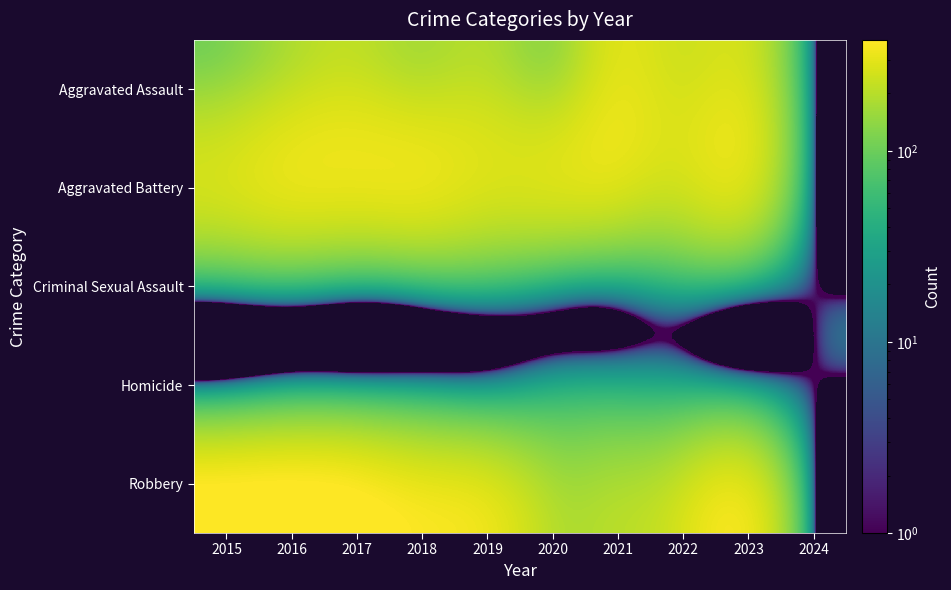

Reading left to right, extract all data points from this chart.

Aggravated Assault: 2015=164	2016=225	2017=251	2018=220	2019=220	2020=192	2021=295	2022=264	2023=259	2024=9
Aggravated Battery: 2015=259	2016=298	2017=303	2018=302	2019=267	2020=268	2021=270	2022=249	2023=253	2024=8
Criminal Sexual Assault: 2015=43	2016=51	2017=41	2018=51	2019=55	2020=40	2021=33	2022=47	2023=34	2024=2
Homicide: 2015=13	2016=28	2017=27	2018=23	2019=21	2020=34	2021=38	2022=36	2023=23	2024=1
Robbery: 2015=372	2016=381	2017=356	2018=302	2019=263	2020=174	2021=175	2022=227	2023=264	2024=7